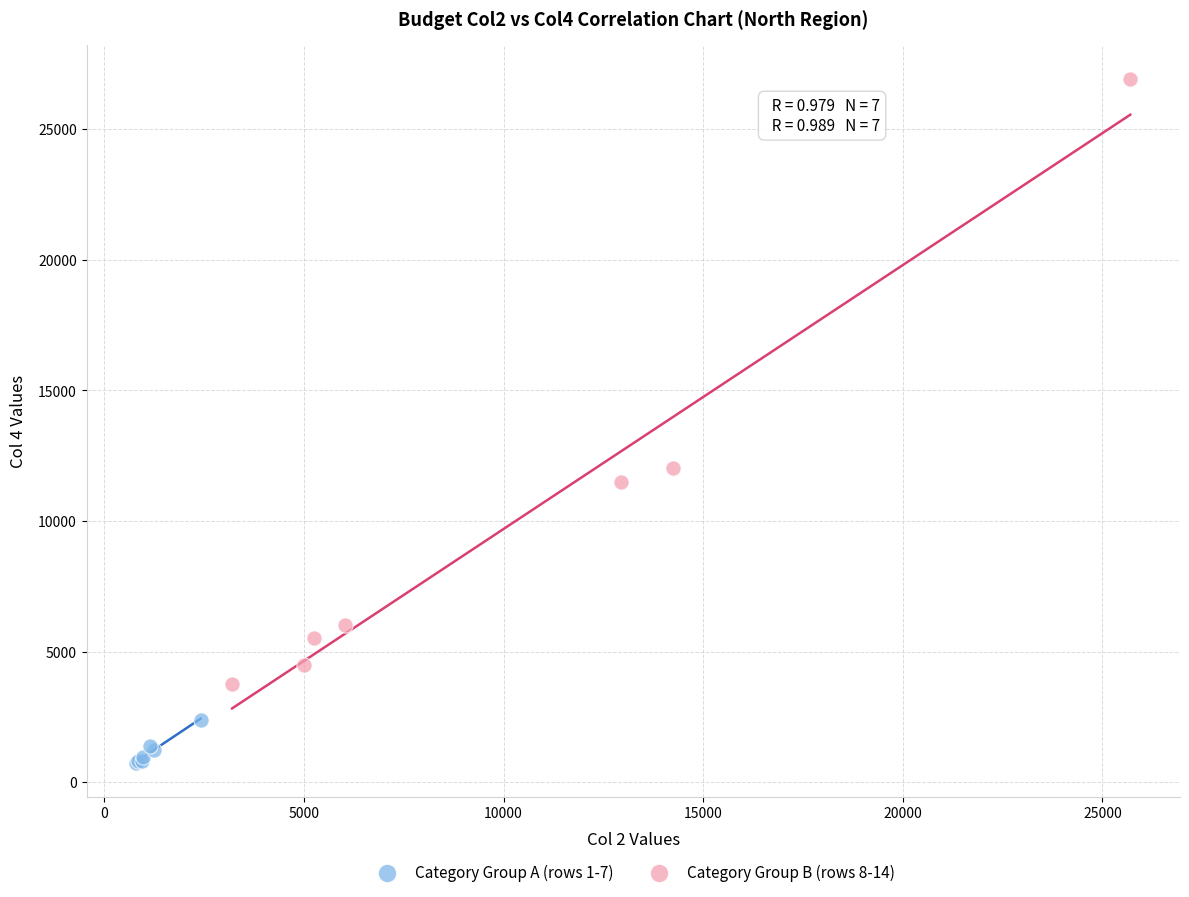

Which series reaches the maximum Y coordinate?

Category Group B (rows 8-14)